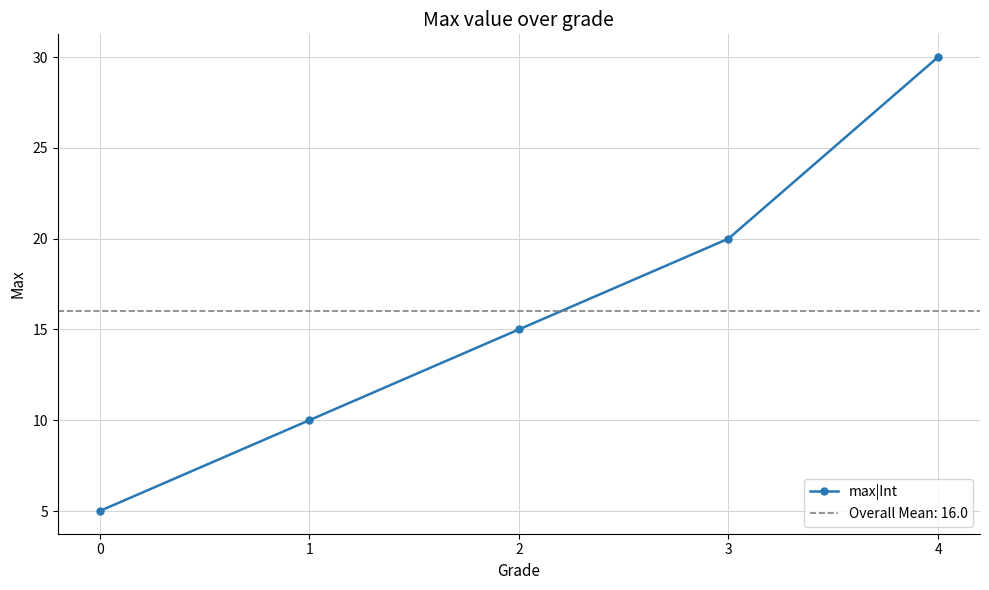

What is the difference between the second highest and minimum values?

15